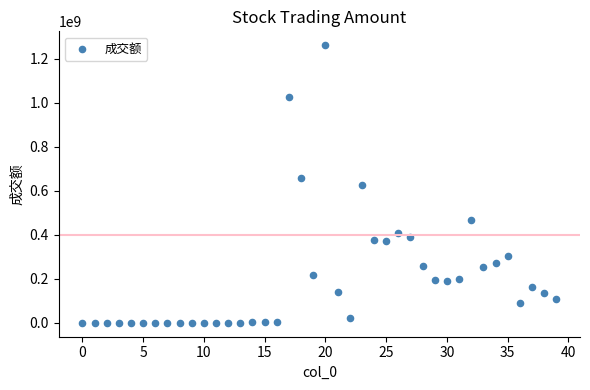

What is the range of Y values (max minus min)?

1261517318